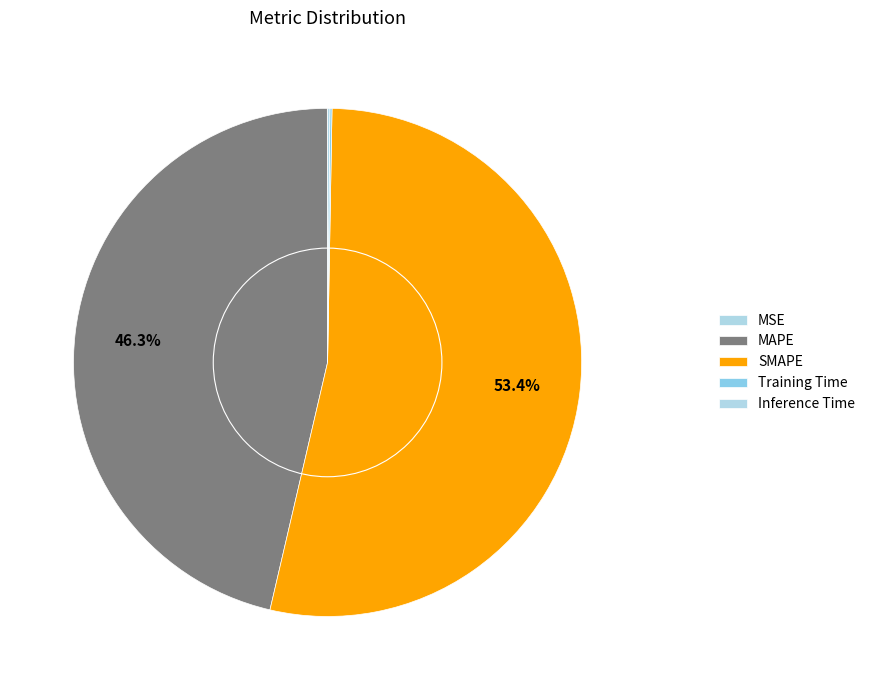

Is the sum of Training Time and MAPE greater than half?

No